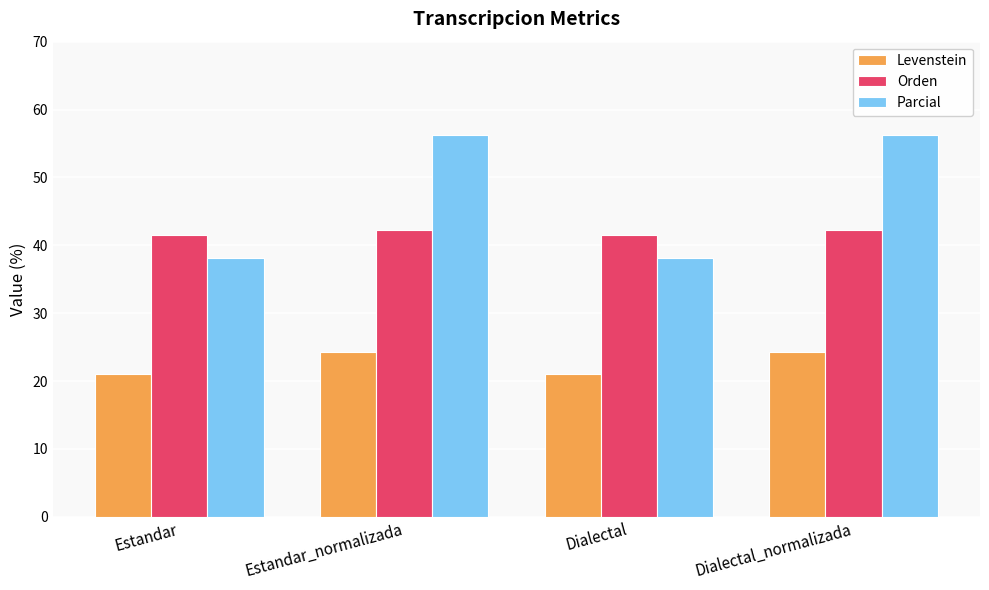

What is the difference between the second highest and minimum values in the Parcial series?

18.2